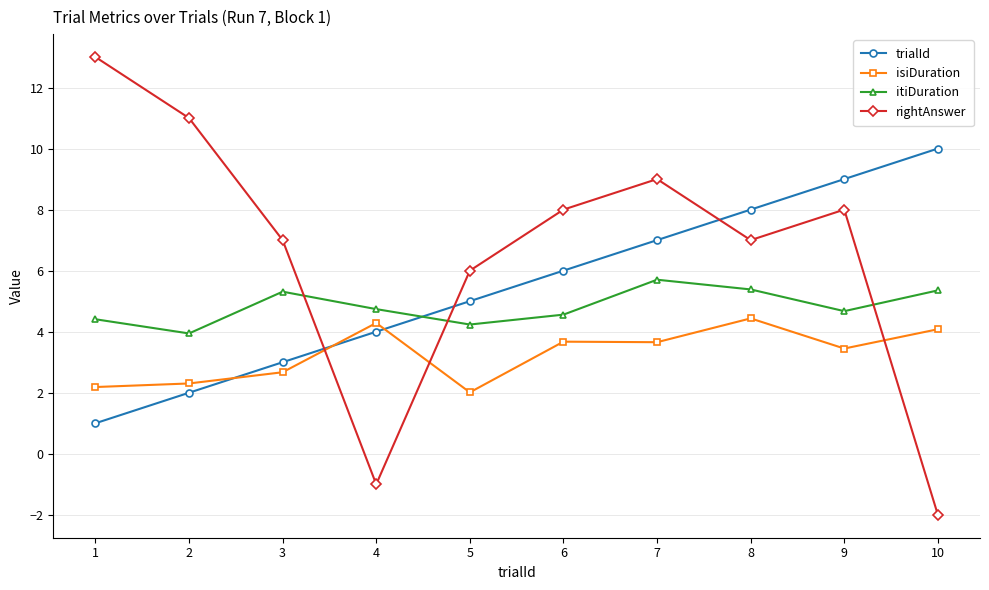

What are all the series names shown in the legend?

trialId, isiDuration, itiDuration, rightAnswer